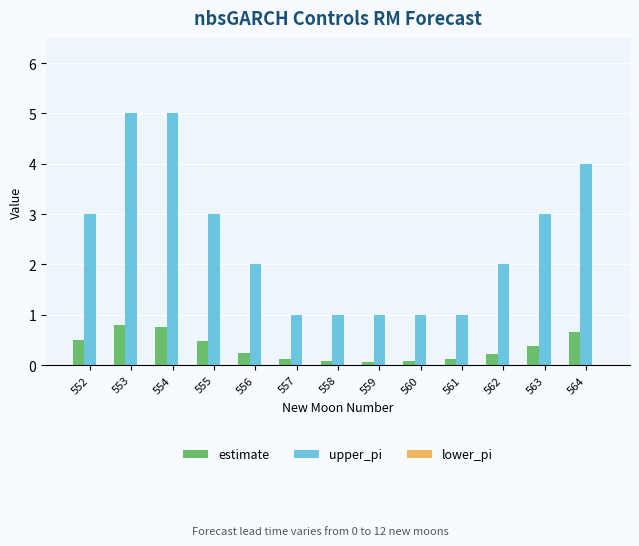

What is the greatest value displayed?

5.0